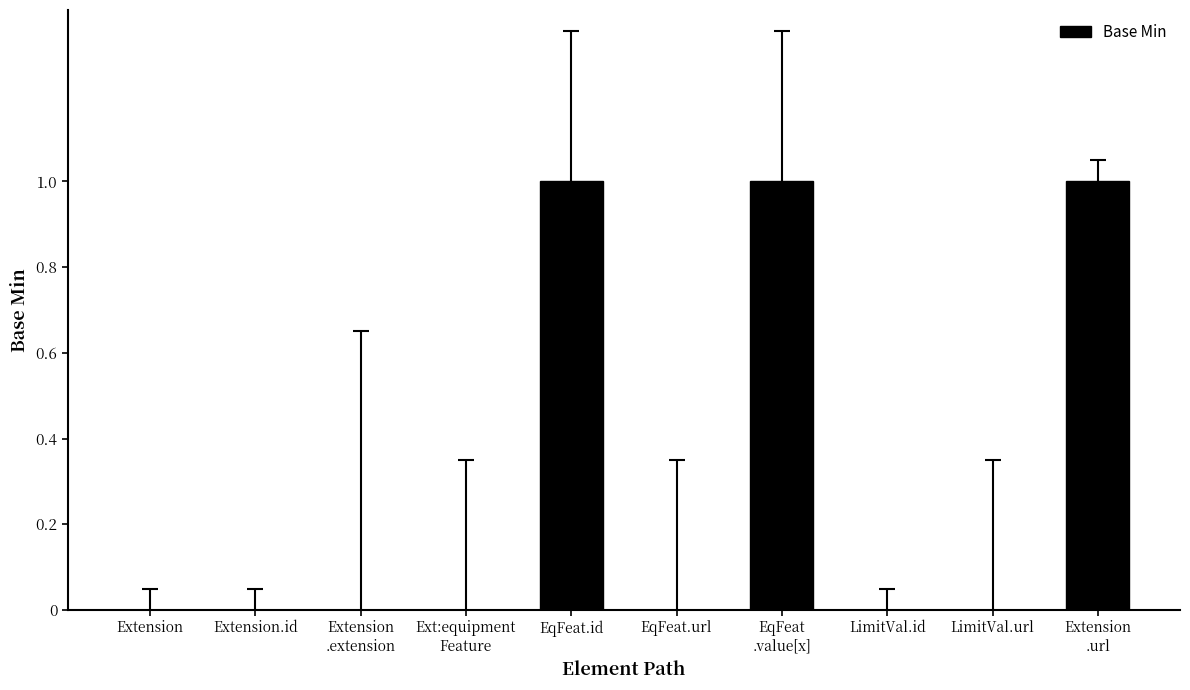

Is it true that the value at EqFeat.url is 1?

False